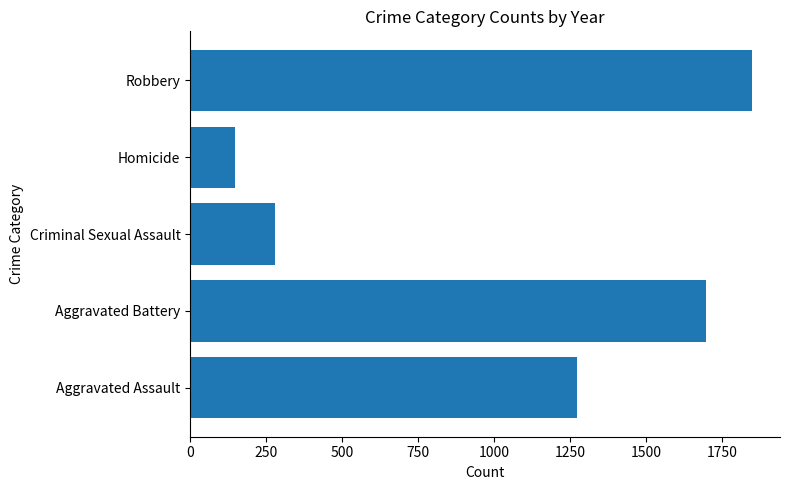

Where is the data nearest to the value 997?

Aggravated Assault